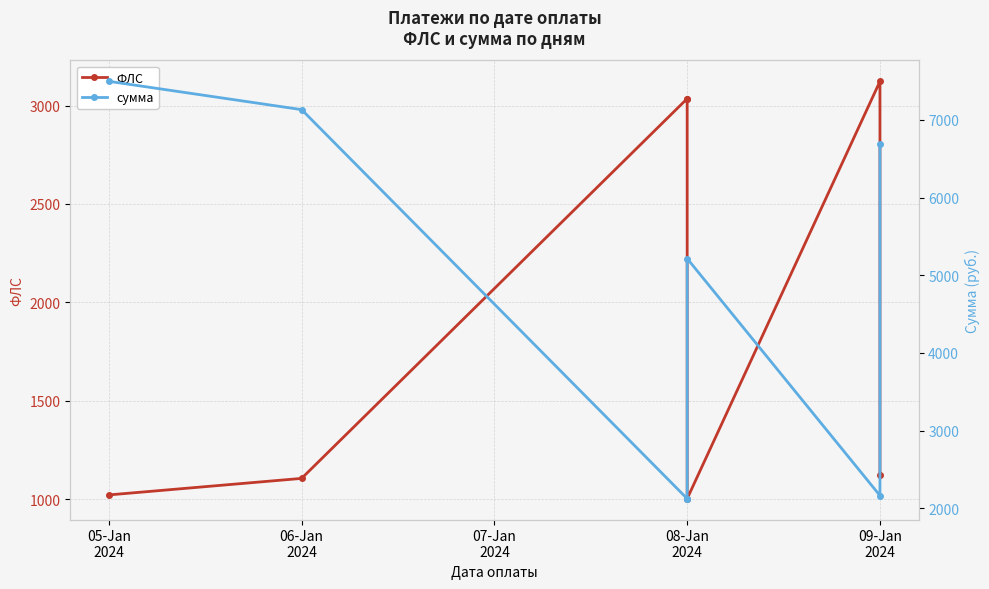

What is the label of the 1st point from the left?

05-Jan
2024